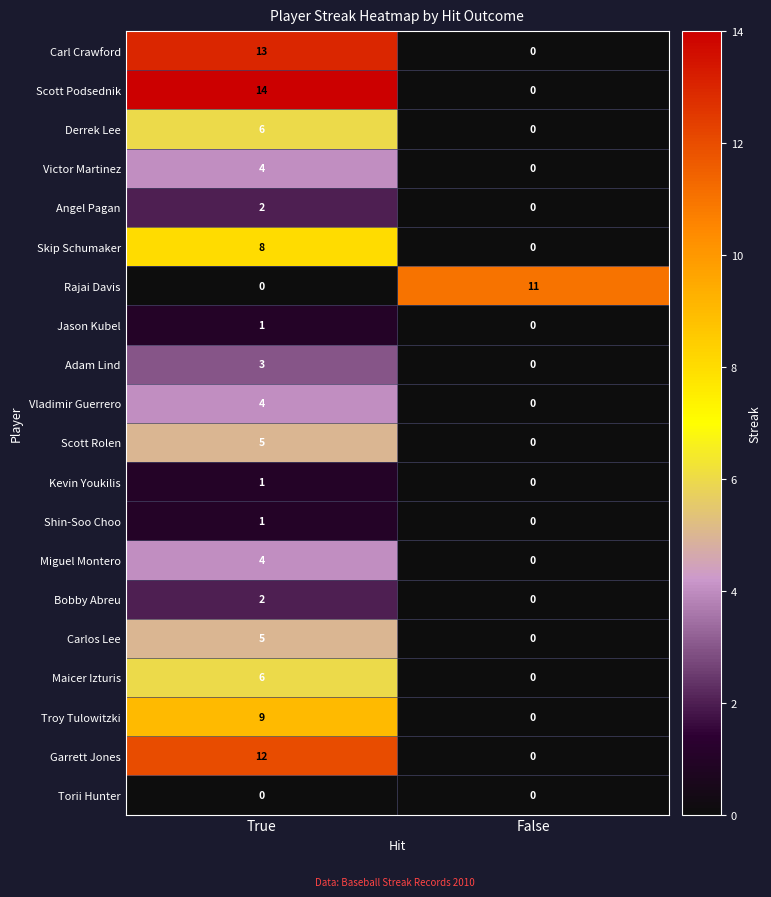

Where is Adam Lind nearest to the value 1?

False